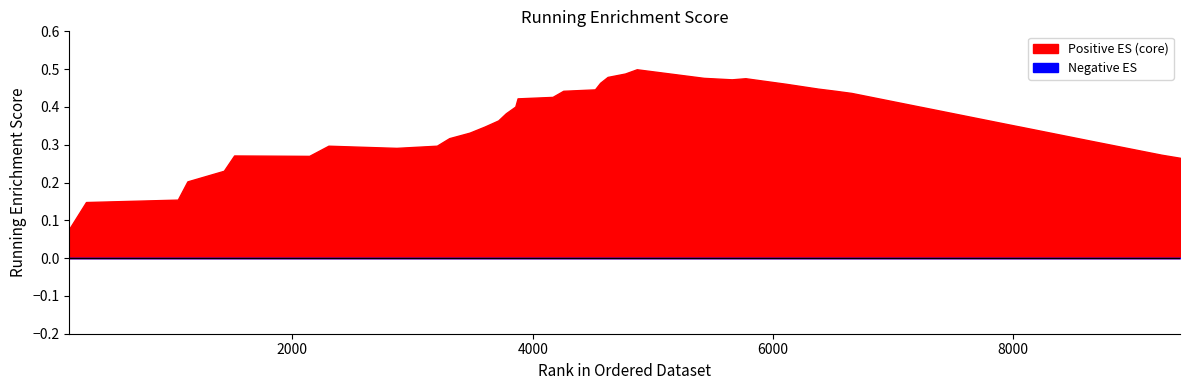

Reading left to right, transcribe all the data shown in this chart.

0.1	0.1	0.2	0.2	0.2	0.3	0.3	0.3	0.3	0.3	0.3	0.3	0.3	0.4	0.4	0.4	0.4	0.4	0.4	0.4	0.5	0.5	0.5	0.5	0.5	0.5	0.5	0.5	0.4	0.4	0.4	0.4	0.4	0.4	0.3	0.3	0.3	0.3	0.3	0.3